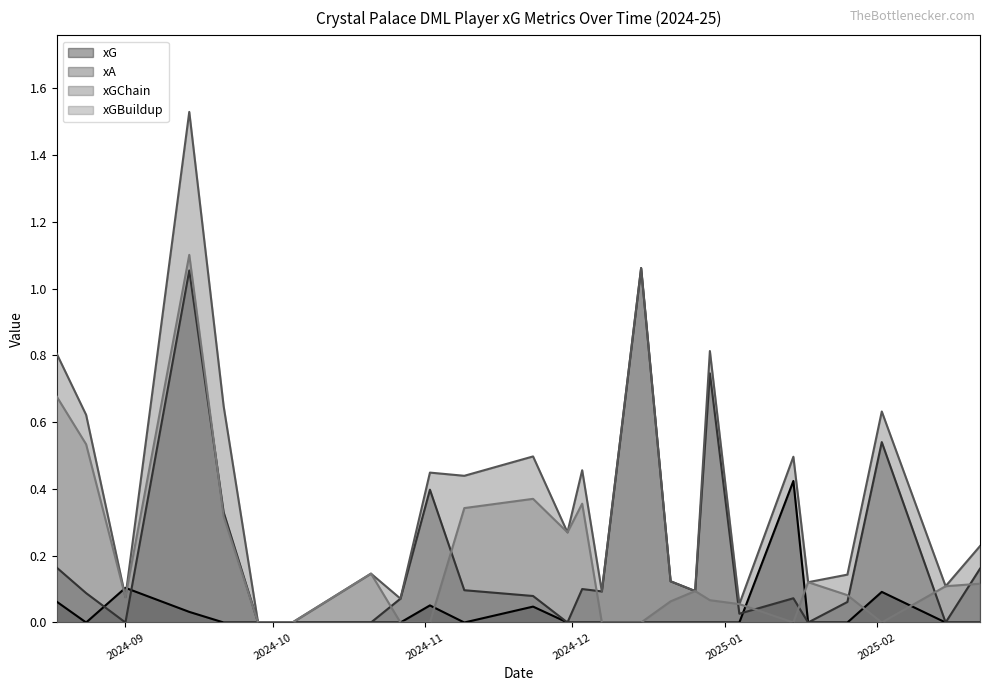

Which series has the largest total across all categories?

xGChain